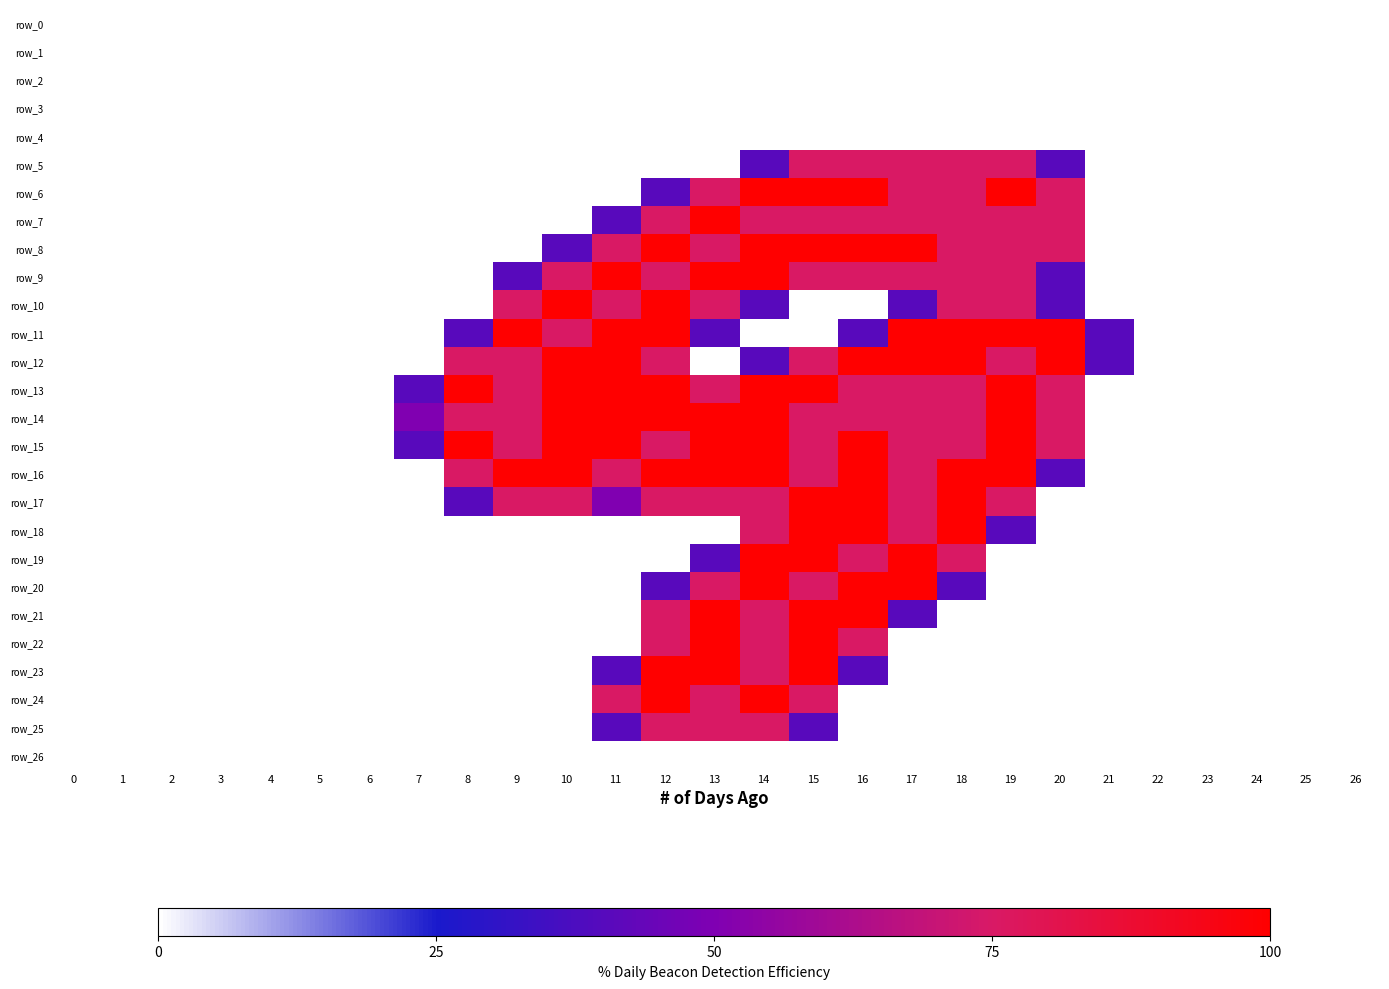

Which label corresponds to the largest value in the chart?

14